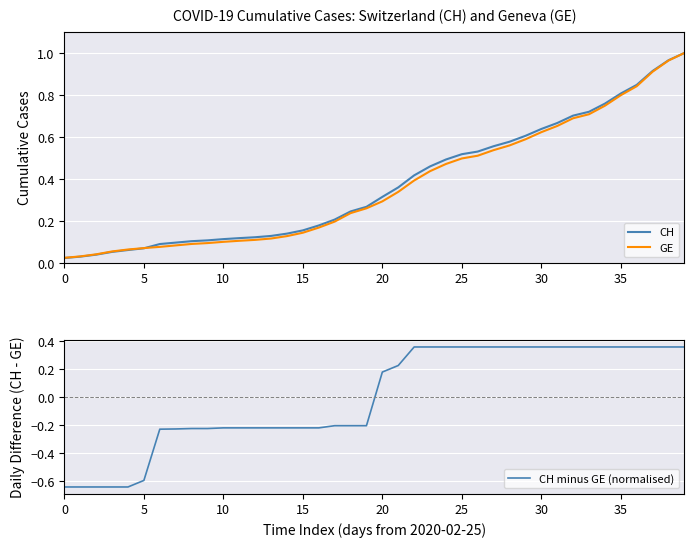

What is the label of the 8th point from the right?

32